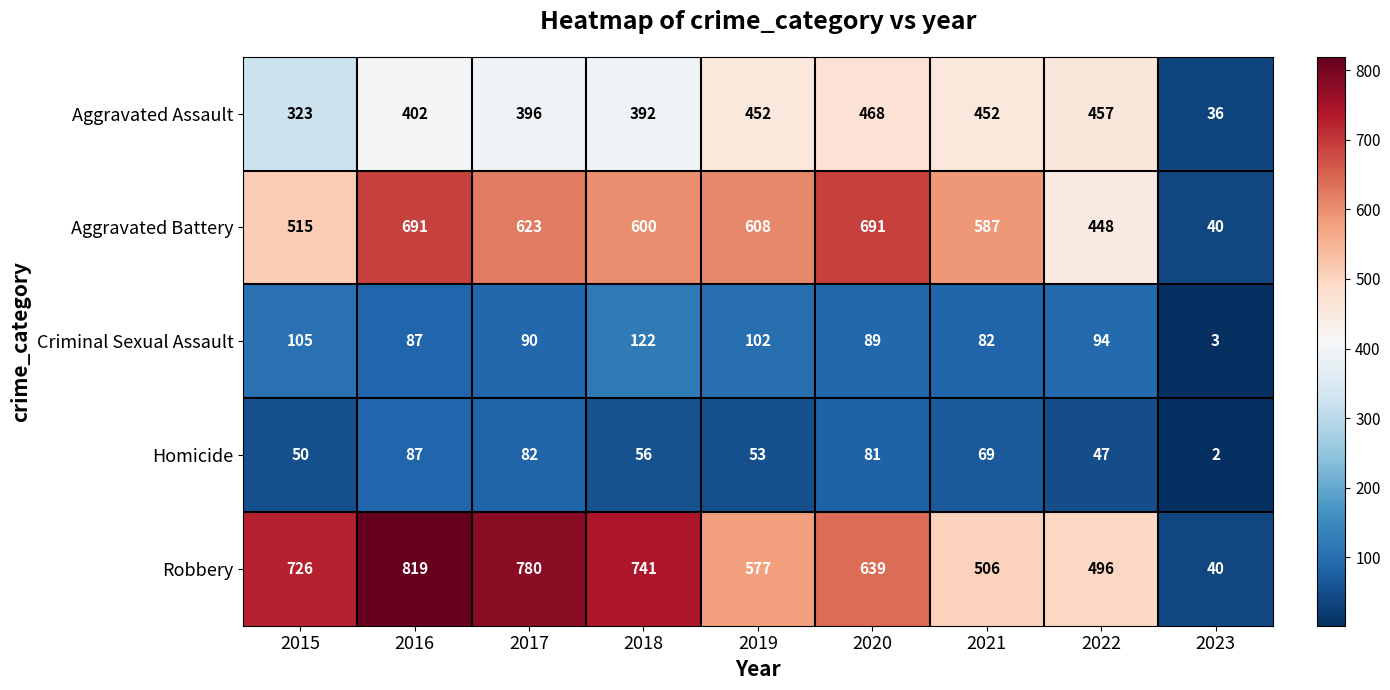

List the series in order of their peak value, highest first.

Robbery, Aggravated Battery, Aggravated Assault, Criminal Sexual Assault, Homicide